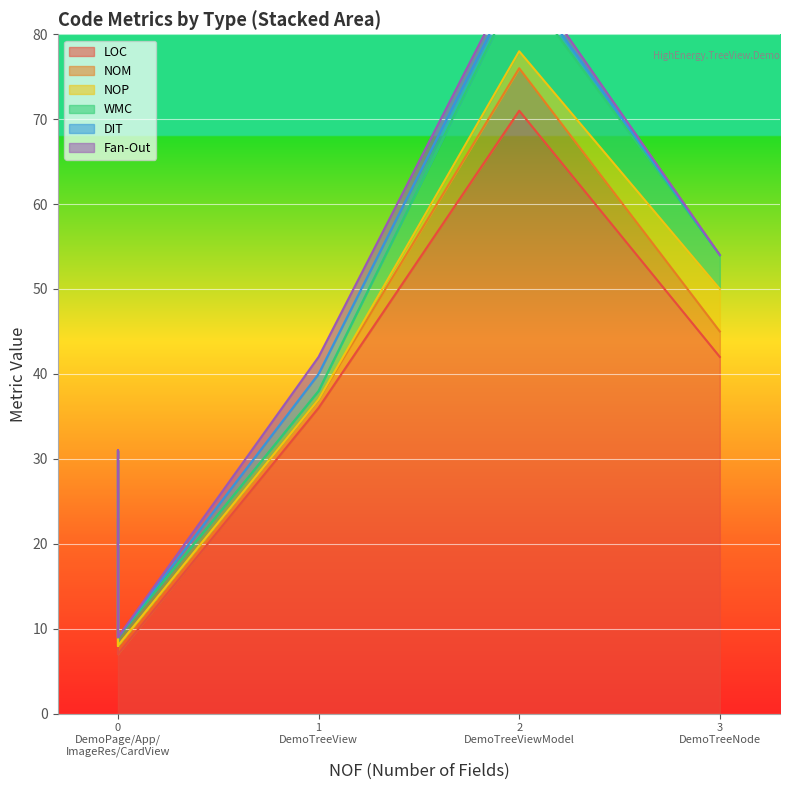

Which has a higher value, DemoTreeView or DemoTreeViewModel?

DemoTreeViewModel